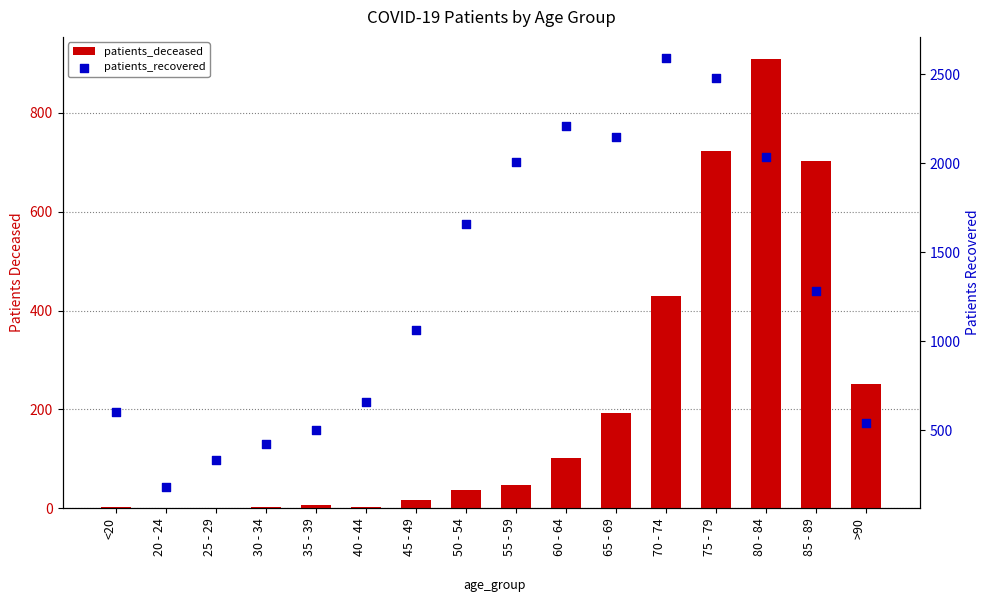

At which category is the sum across all series the highest?

75 - 79